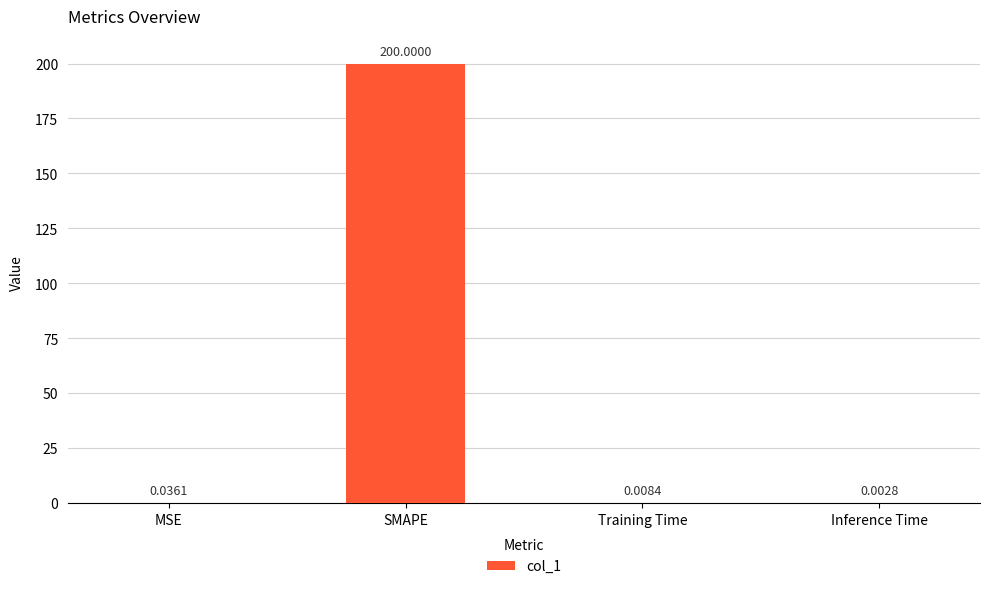

What is the greatest value displayed?

200.0